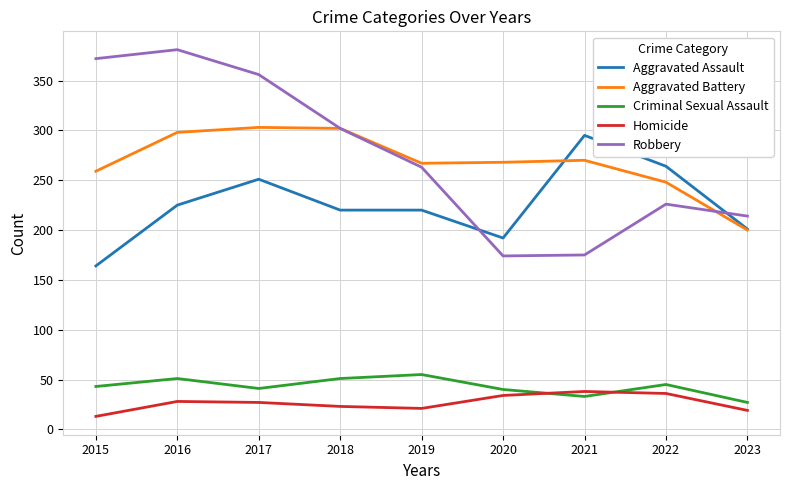

In Robbery, how many points are lower than both neighbors (excluding endpoints)?

1